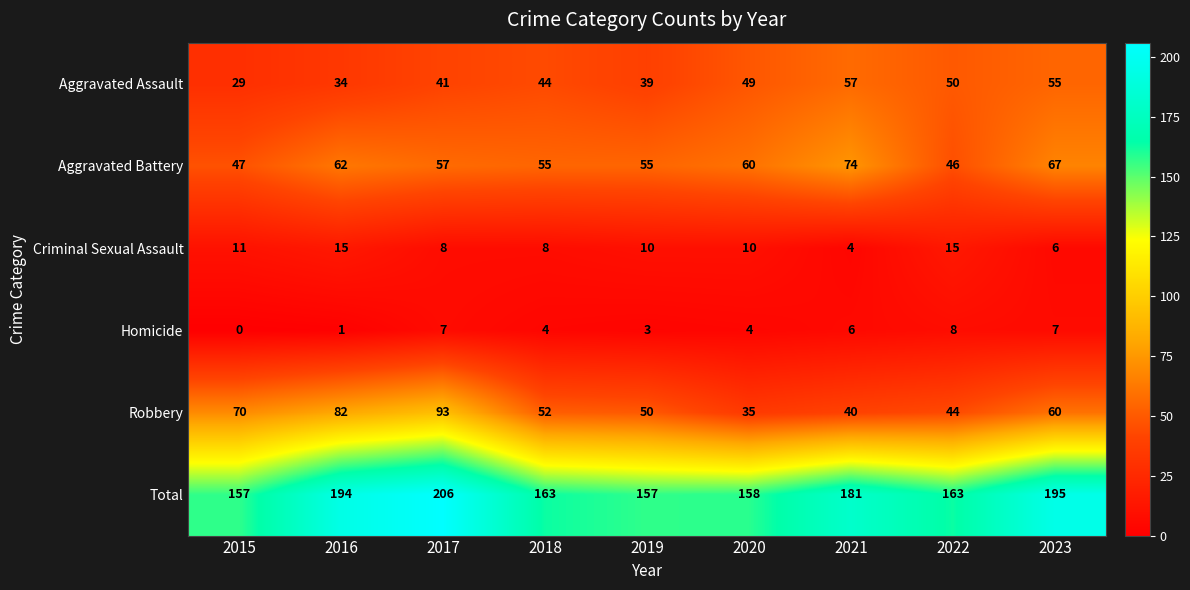

Rank the series at 2020 from lowest to highest value.

Homicide, Criminal Sexual Assault, Robbery, Aggravated Assault, Aggravated Battery, Total